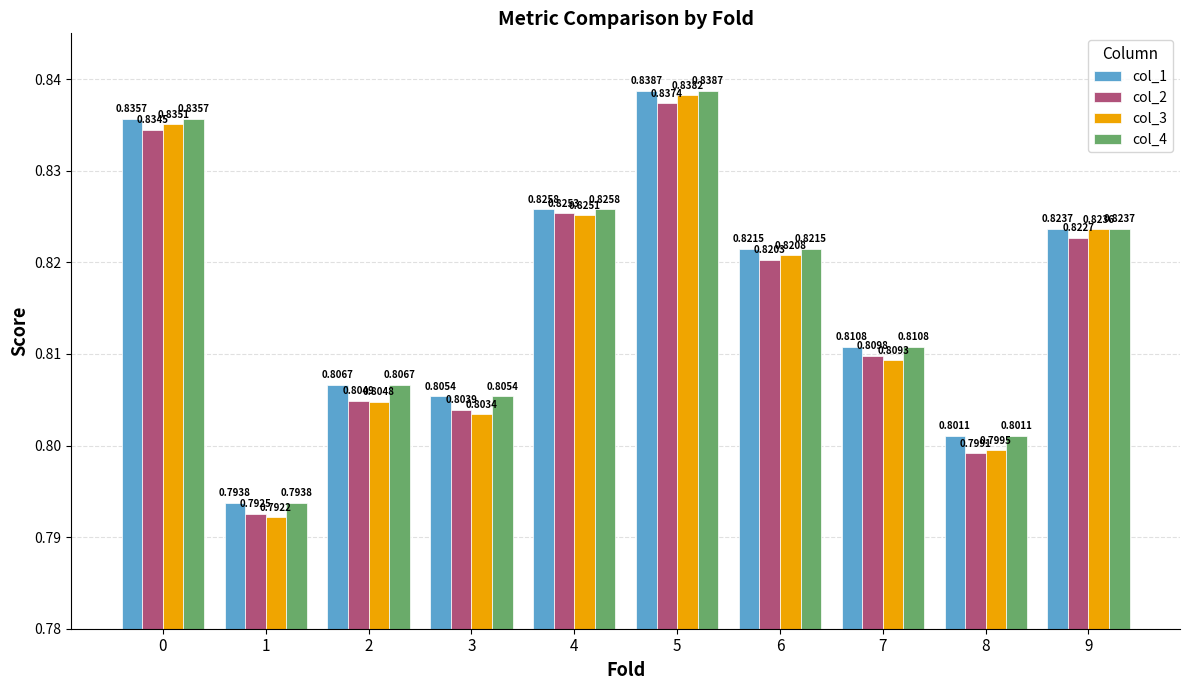

True or false: col_4 has a value of 0.8 at 4.

True